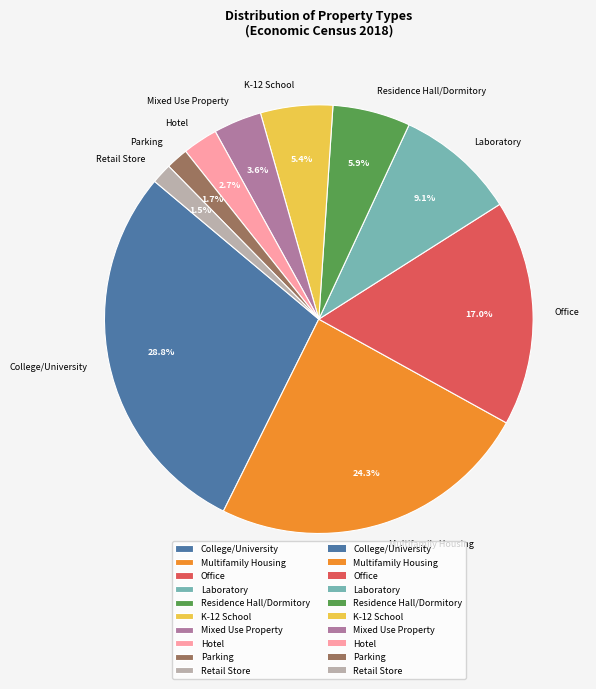

To the nearest percent, what is the difference between the largest and smallest slice percentages?

27%